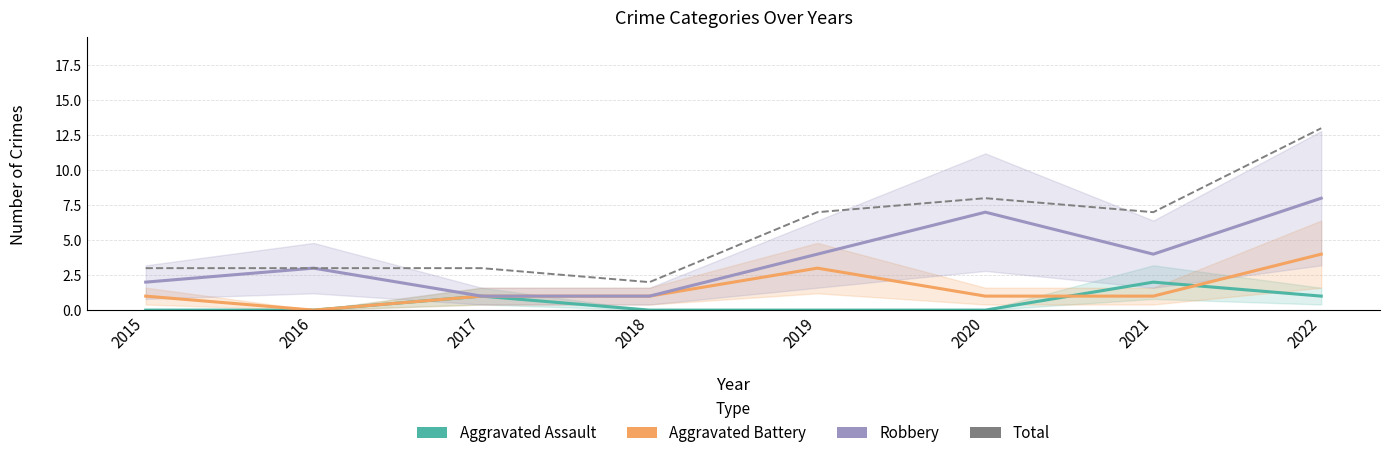

True or false: Robbery and Aggravated Assault intersect in this chart.

False